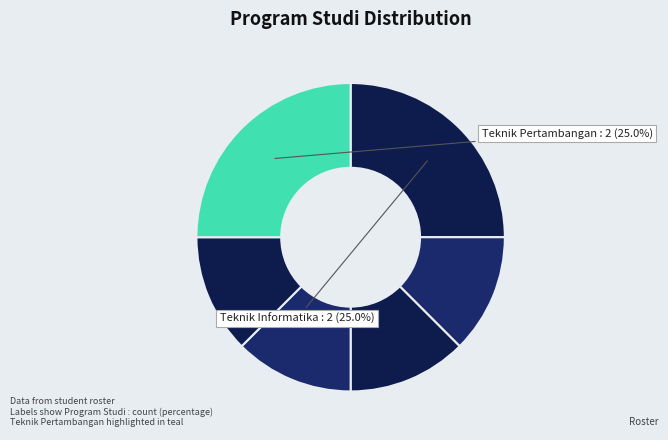

Count the number of slices in the pie.

6